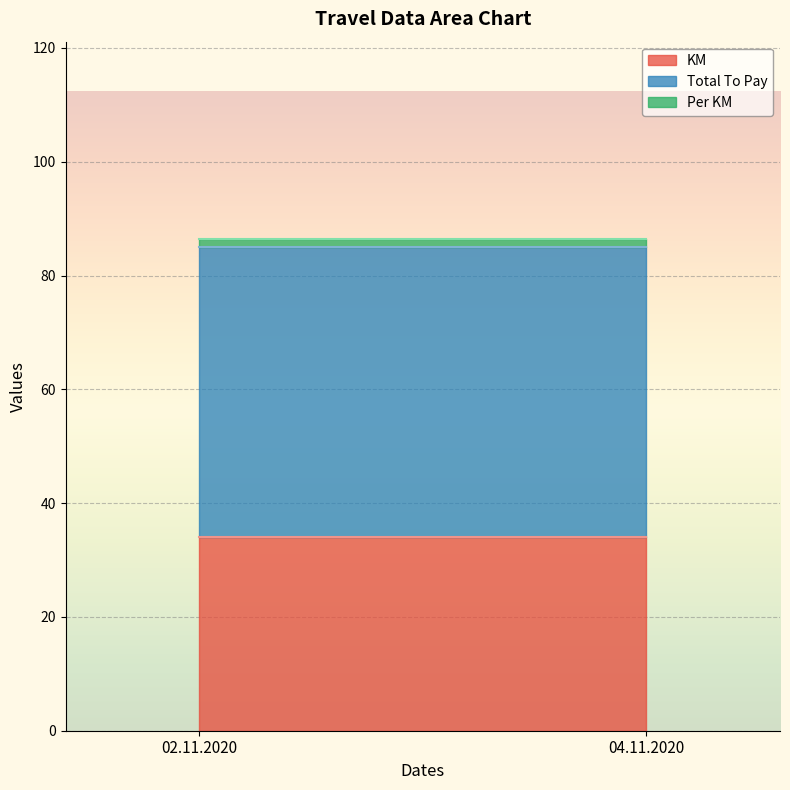

Between 02.11.2020 and 04.11.2020, which is larger?

02.11.2020